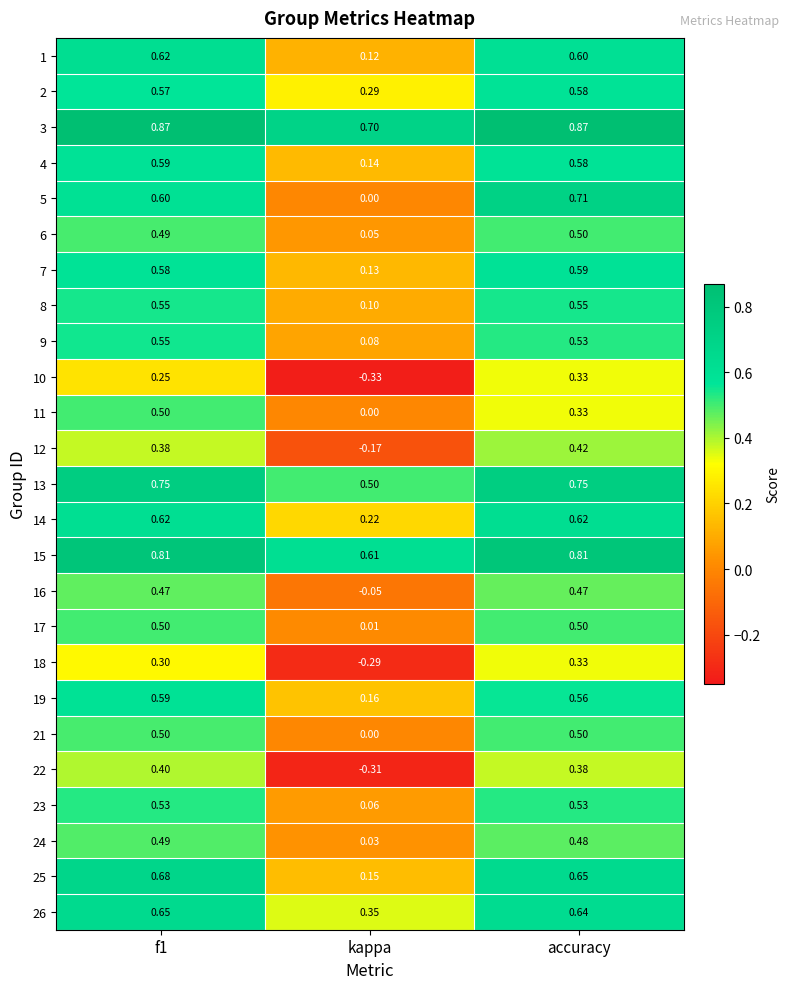

Is the value of 9 at kappa greater than the value of 11 at accuracy?

No